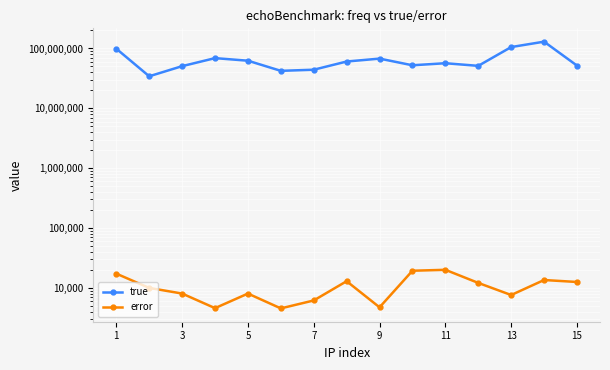

True or false: error has more than 2 points higher than both neighbors.

True